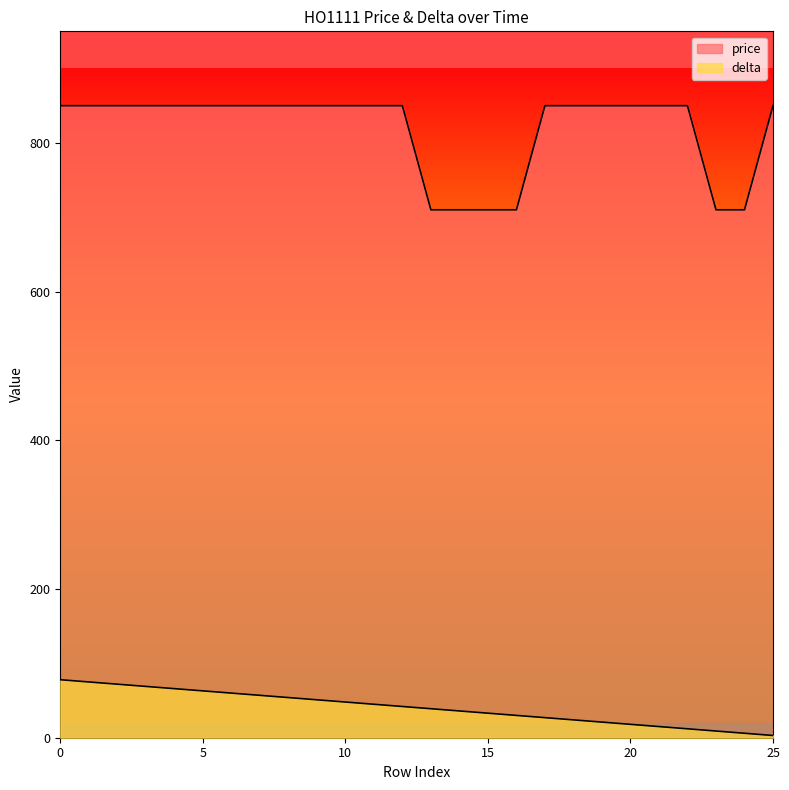

Between 11 and 18, which series saw the biggest shift?

delta